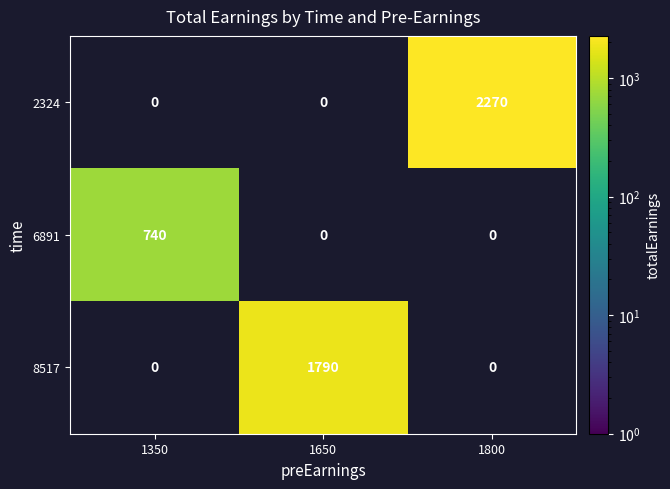

Is the value of 6891 at 1350 greater than the value of 2324 at 1800?

No